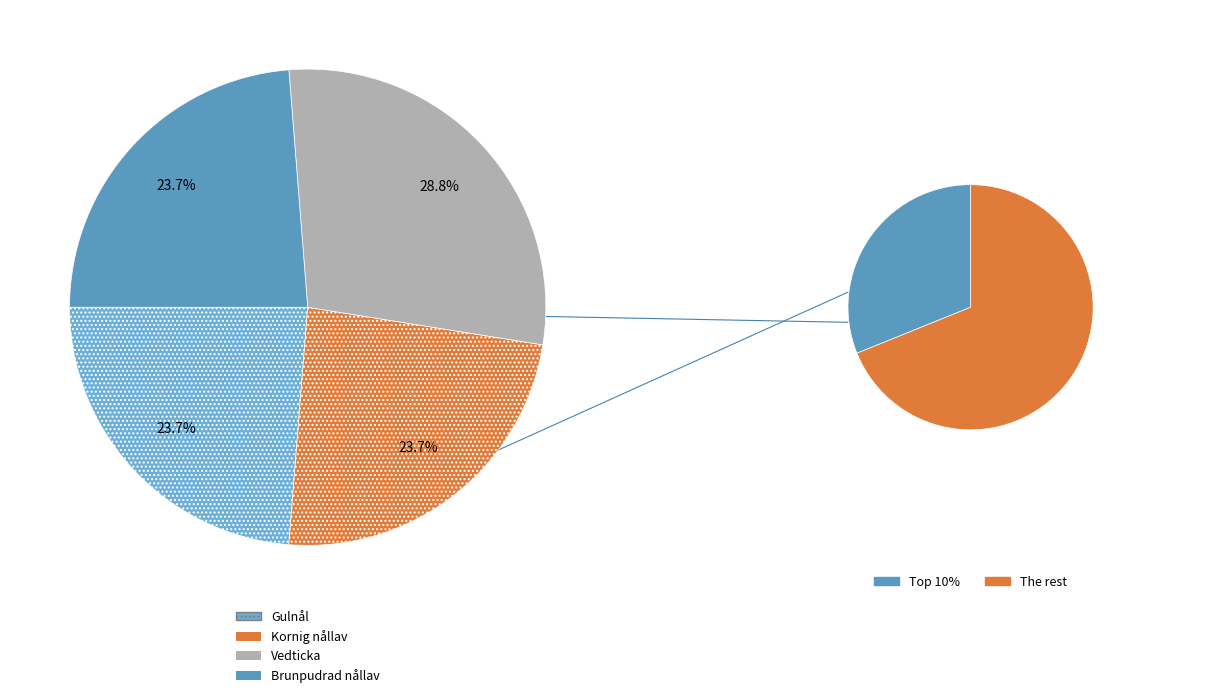

Is it true that Vedticka is 29% of the pie?

True